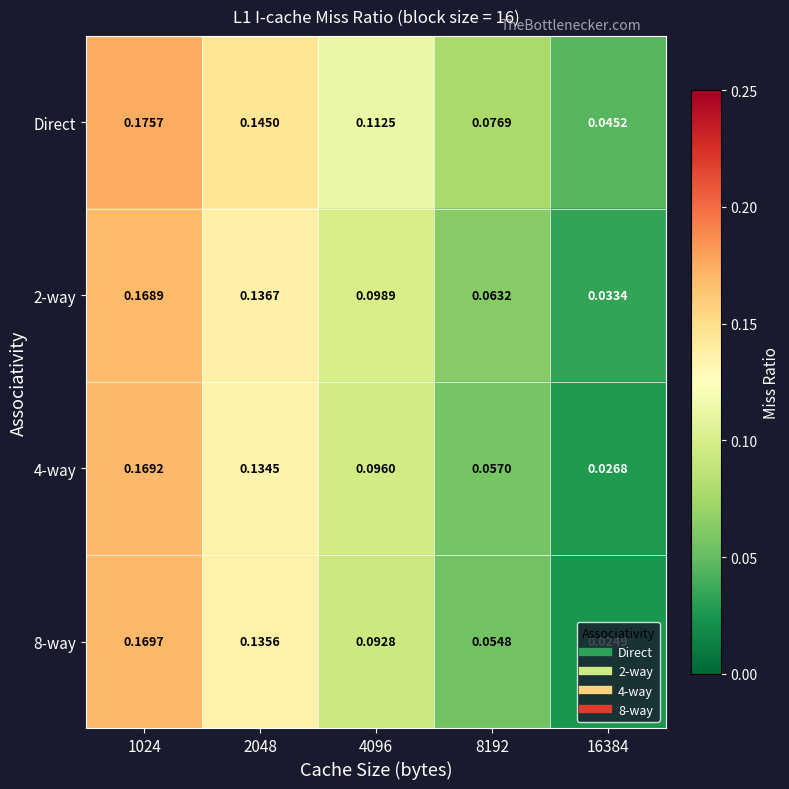

Is the value of 2-way at 2048 greater than the value of Direct at 16384?

Yes